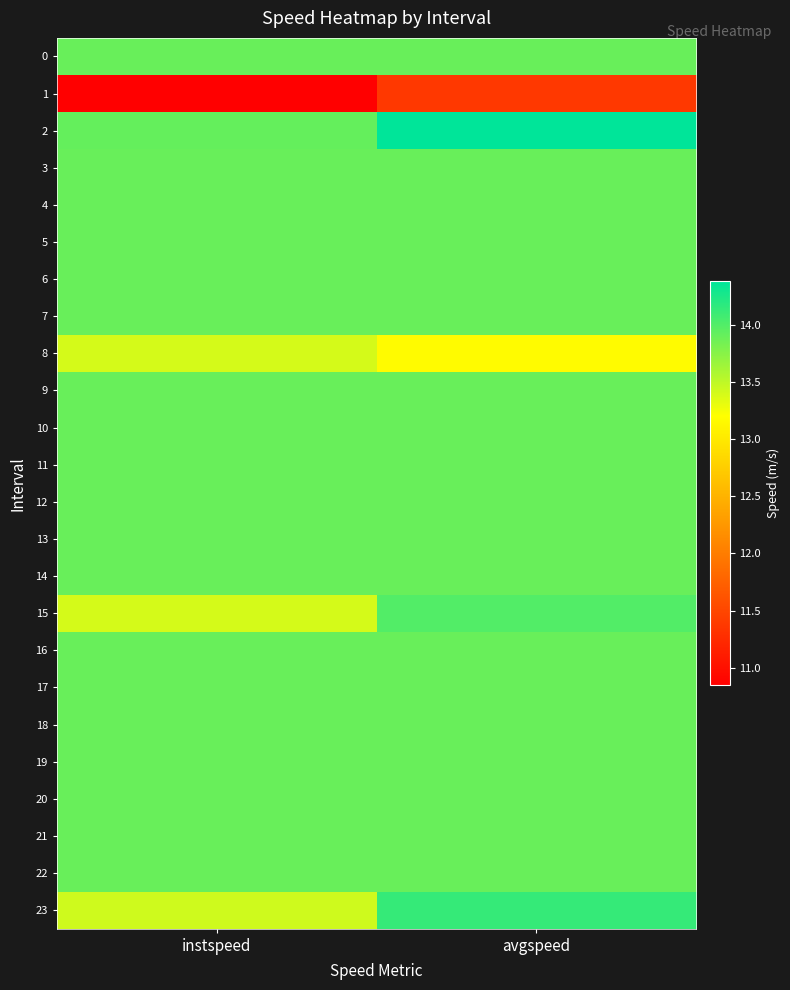

What is the spread (max minus min) of values at avgspeed?

3.0